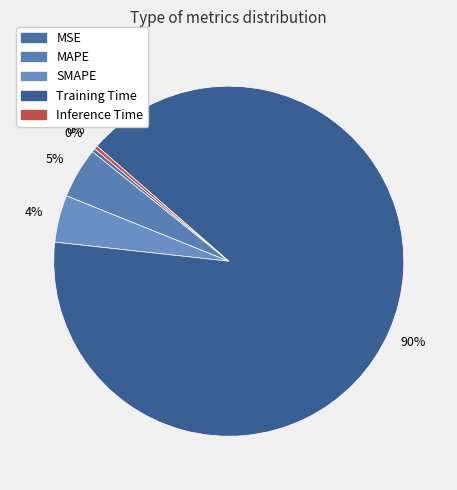

To the nearest percent, what is the difference between the largest and smallest slice percentages?

90%